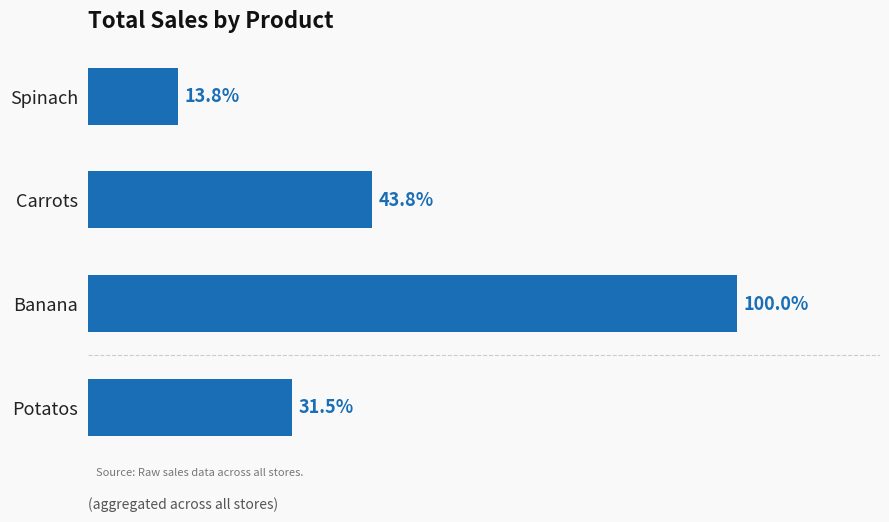

Are the bars horizontal?

Yes